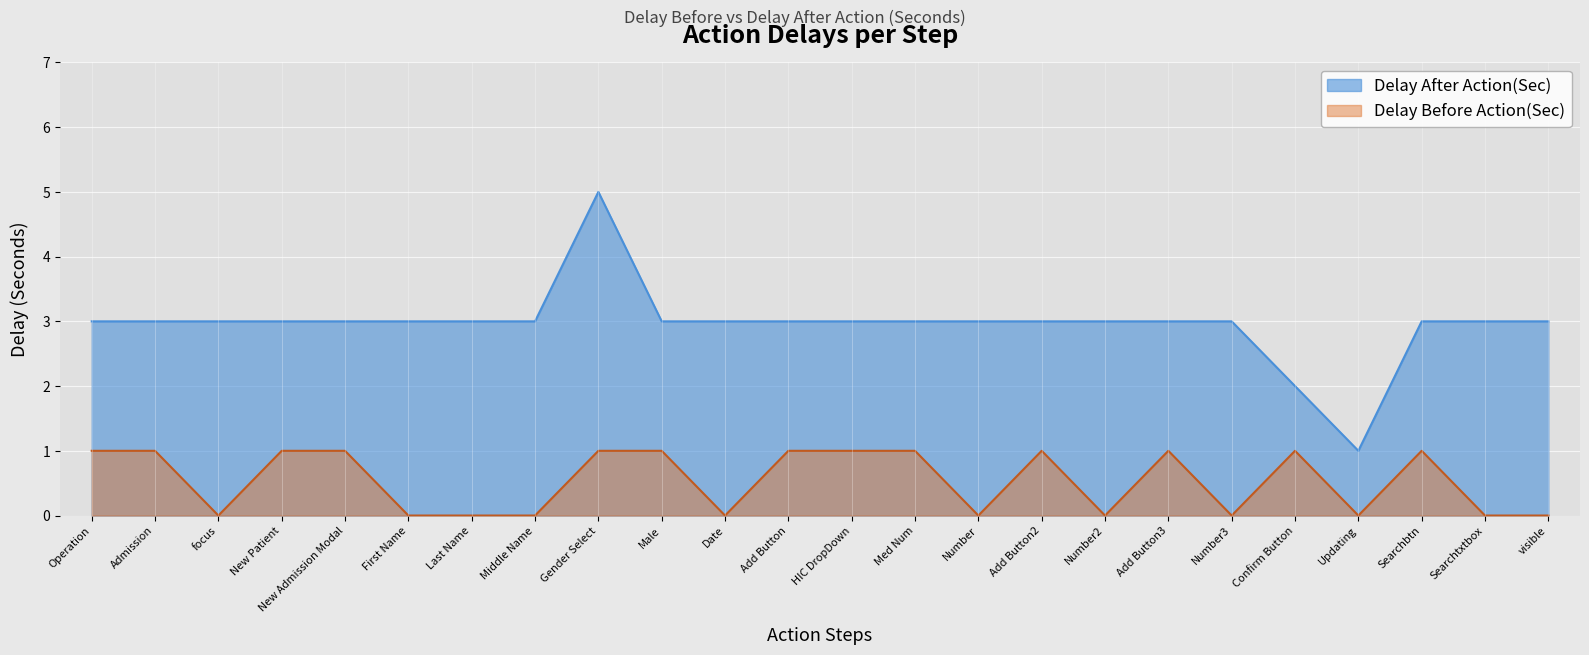

True or false: Delay After Action(Sec) and Delay Before Action(Sec) cross at least once.

False